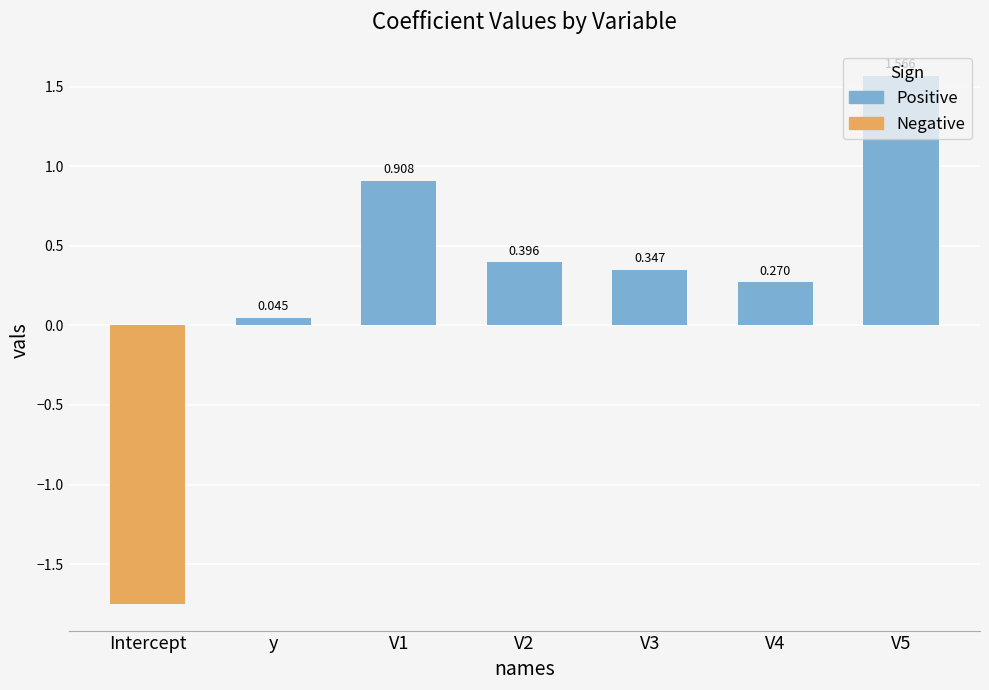

How many values in Negative are below zero?

1